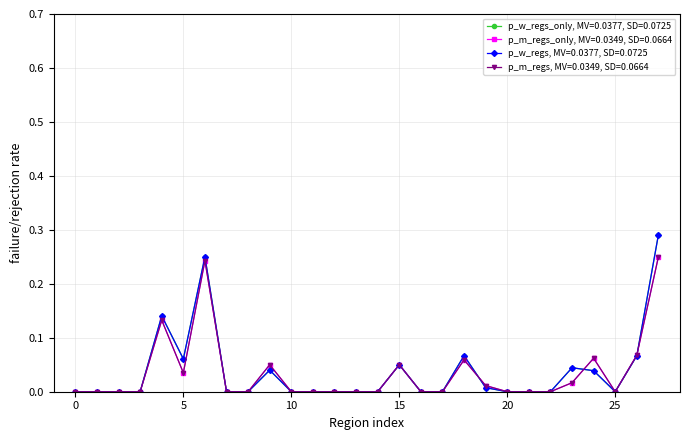

Is this an area chart (filled region under the line)?

No